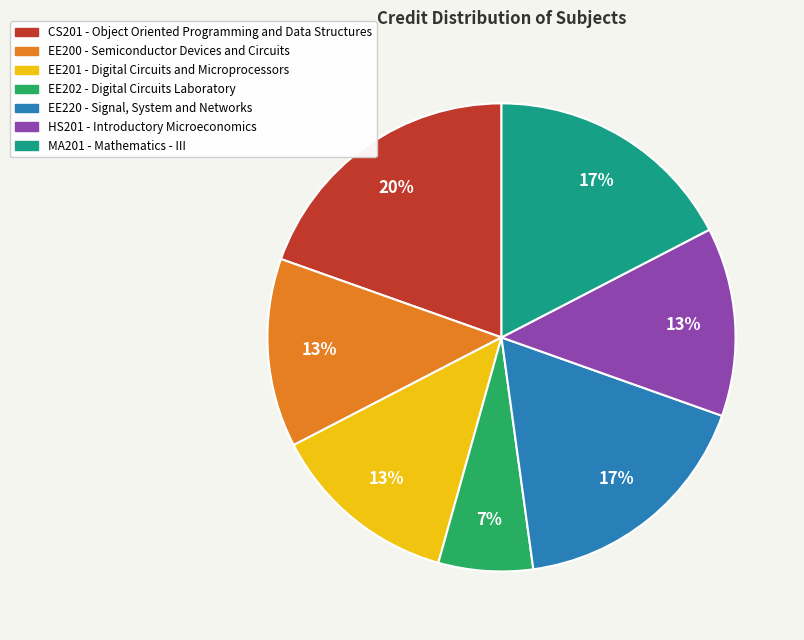

Which slice is the smallest?

EE202